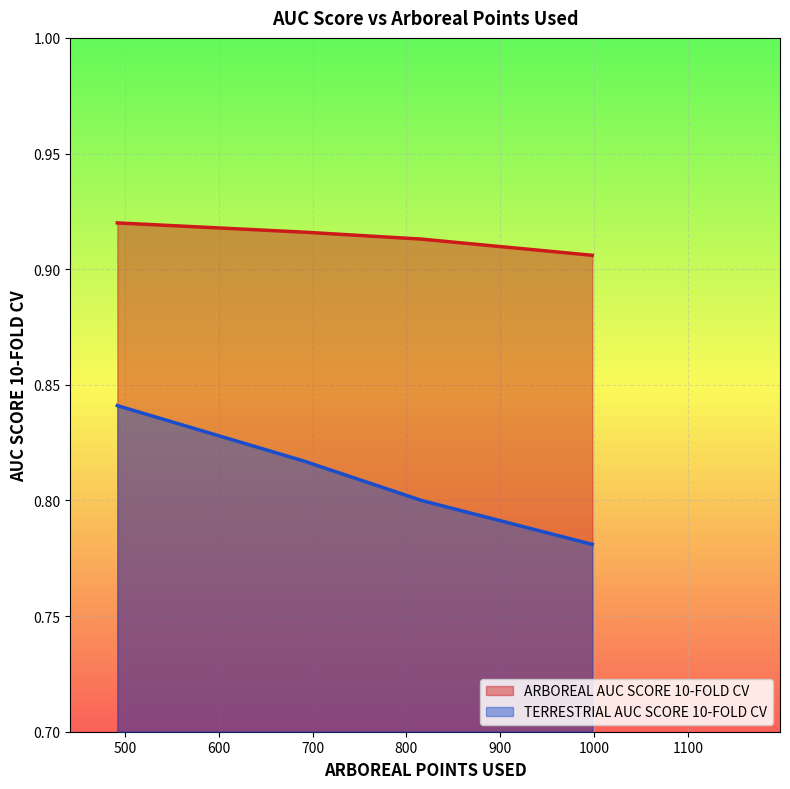

Rank the series by their average value, from lowest to highest.

TERRESTRIAL AUC SCORE 10-FOLD CV, ARBOREAL AUC SCORE 10-FOLD CV